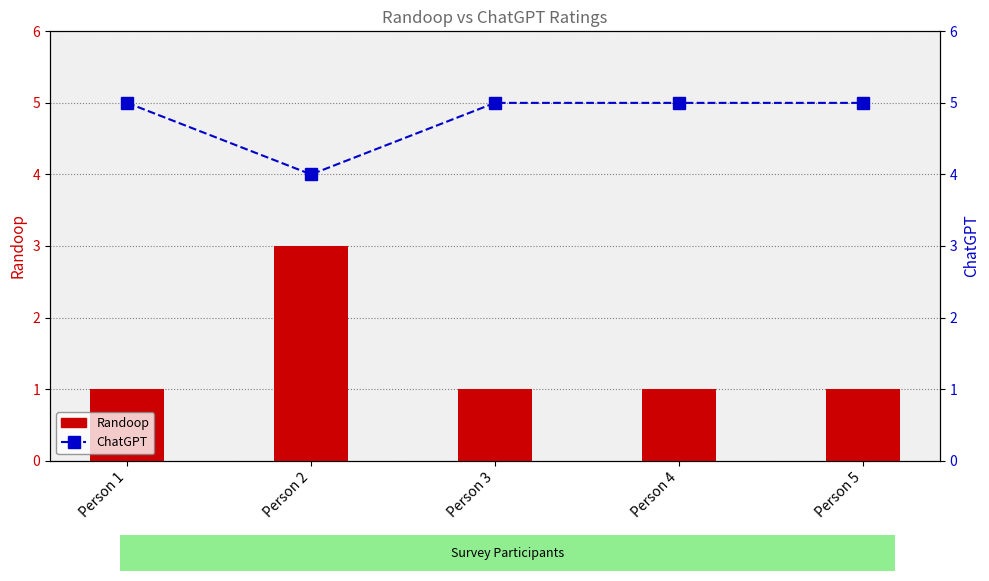

List the labels in order of Randoop value, largest first.

Person 2, Person 1, Person 3, Person 4, Person 5